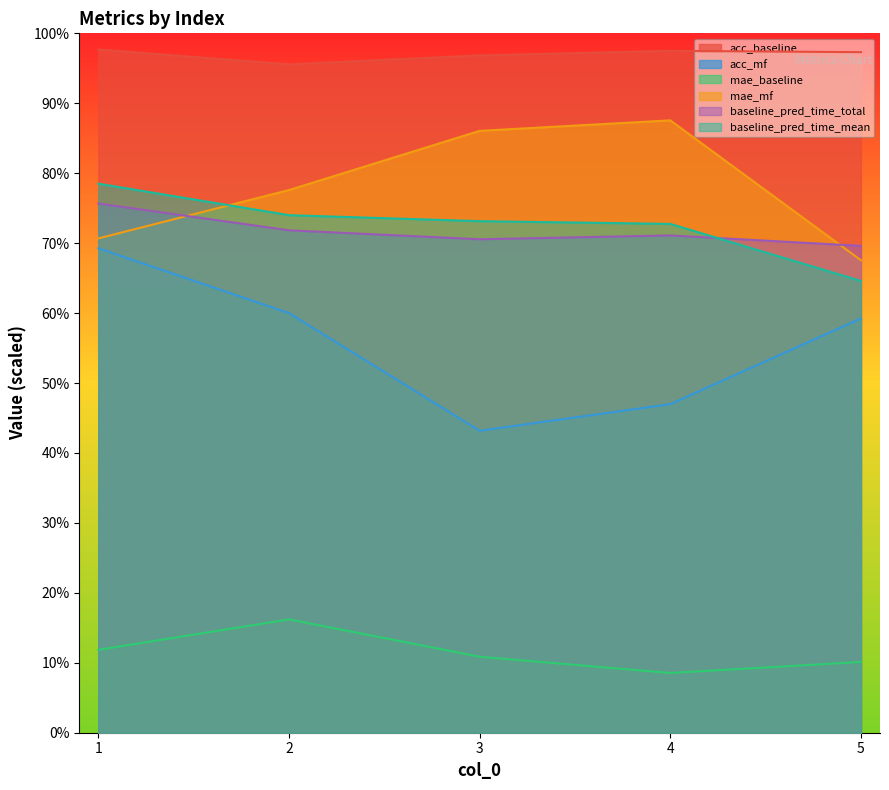

At which category does acc_mf reach its first local valley?

3